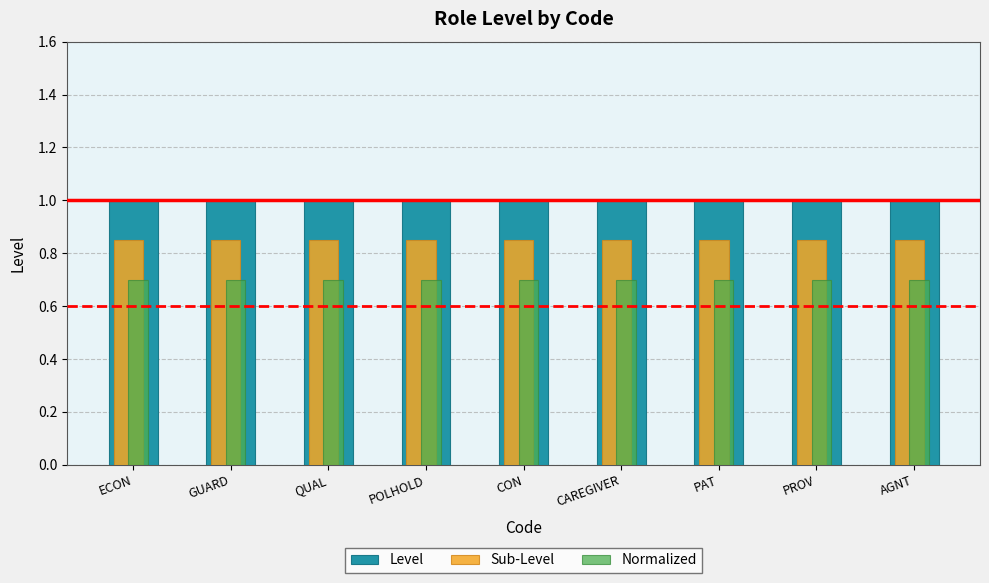

Is the value of Sub-Level at PAT greater than the value of Level at QUAL?

No